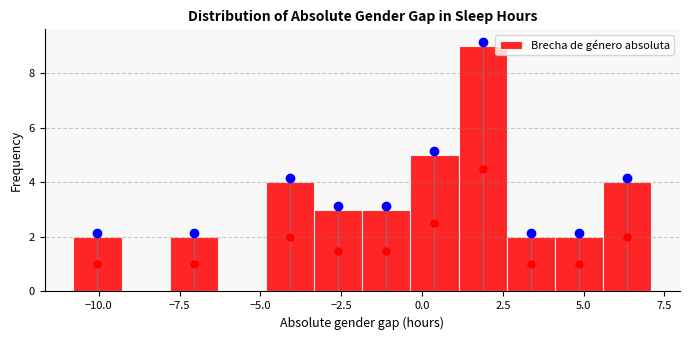

Read against the x-axis, roughly where is the centre of the tallest bar?

2.0